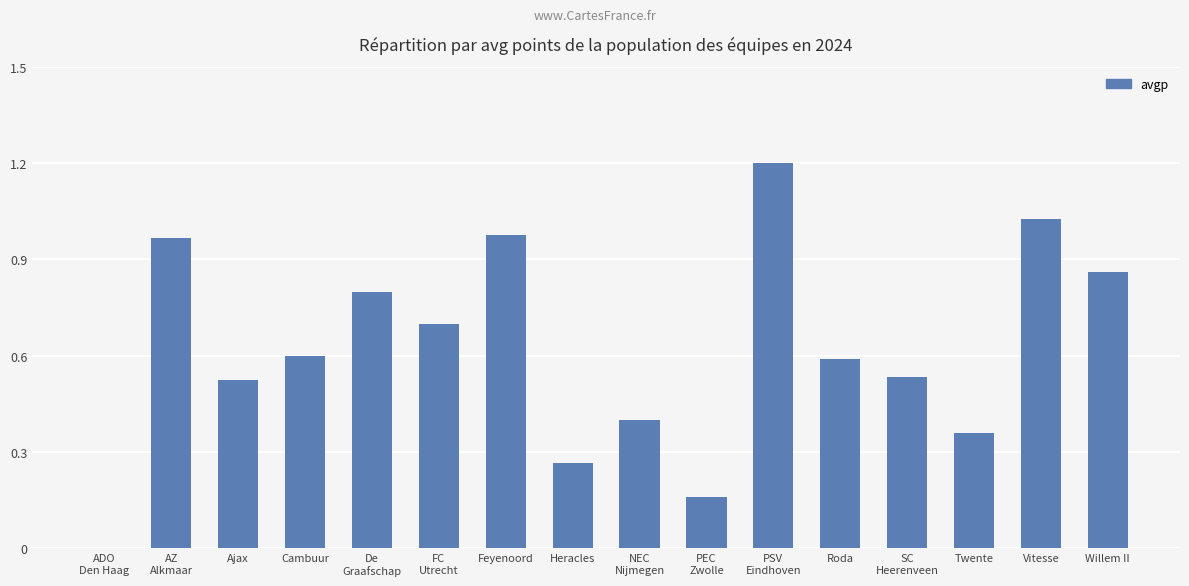

How many values are above zero?

15